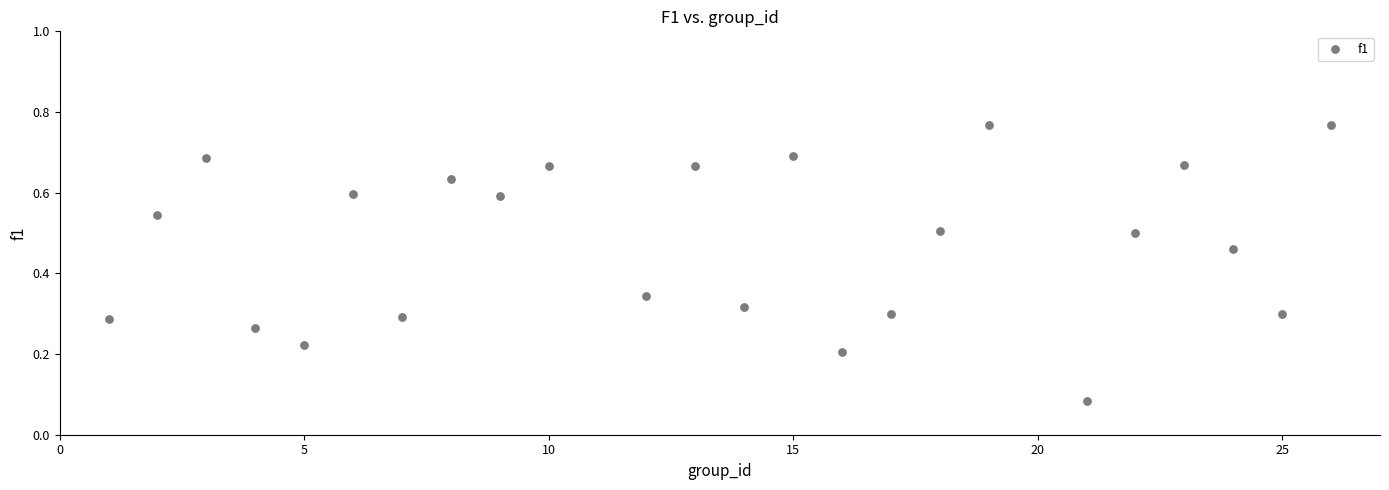

What is the range of X values (max minus min)?

25.0